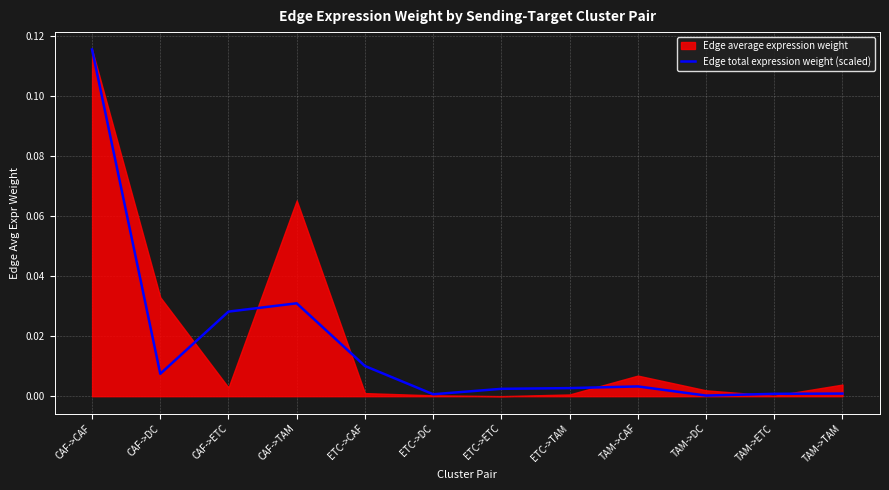

Is it true that the value at TAM->DC is 0.0?

False